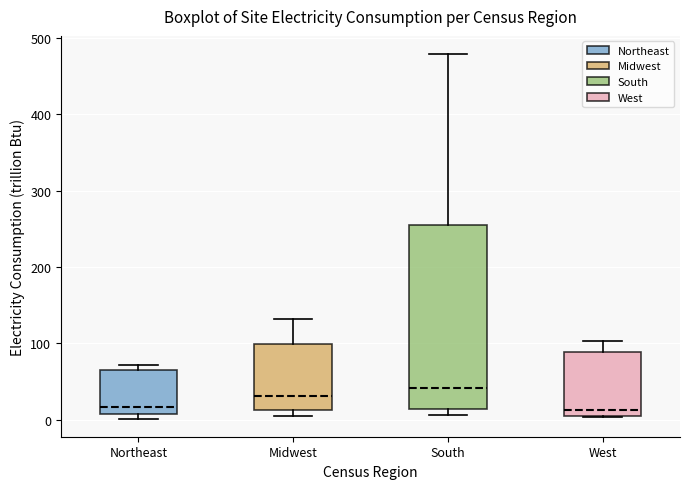

Where is the upper edge of the box for Northeast on the y-axis? The values are not printed on the chart, so give them approximately, as read against the axis.

60